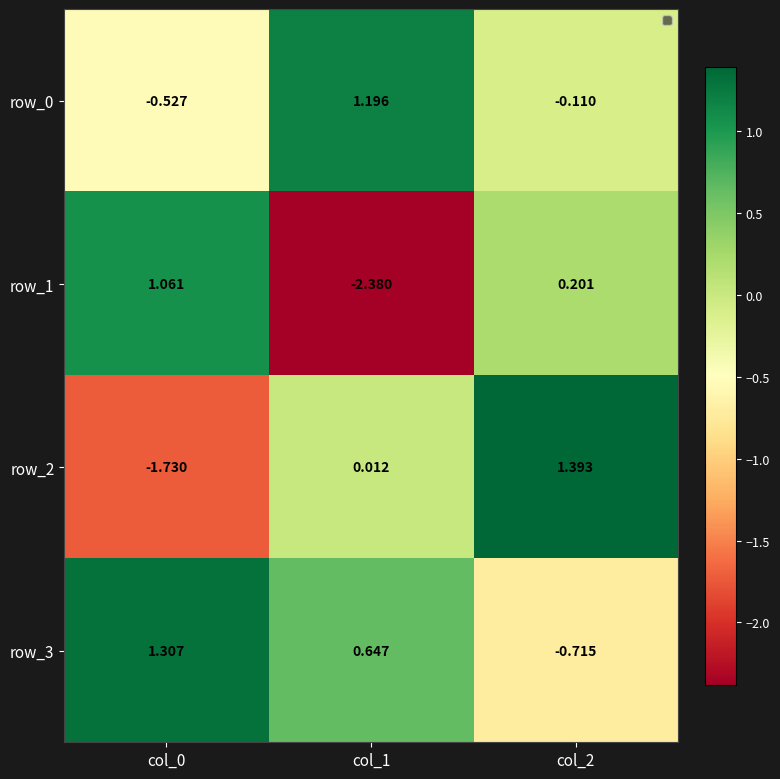

What is the spread (max minus min) of values at col_2?

2.1